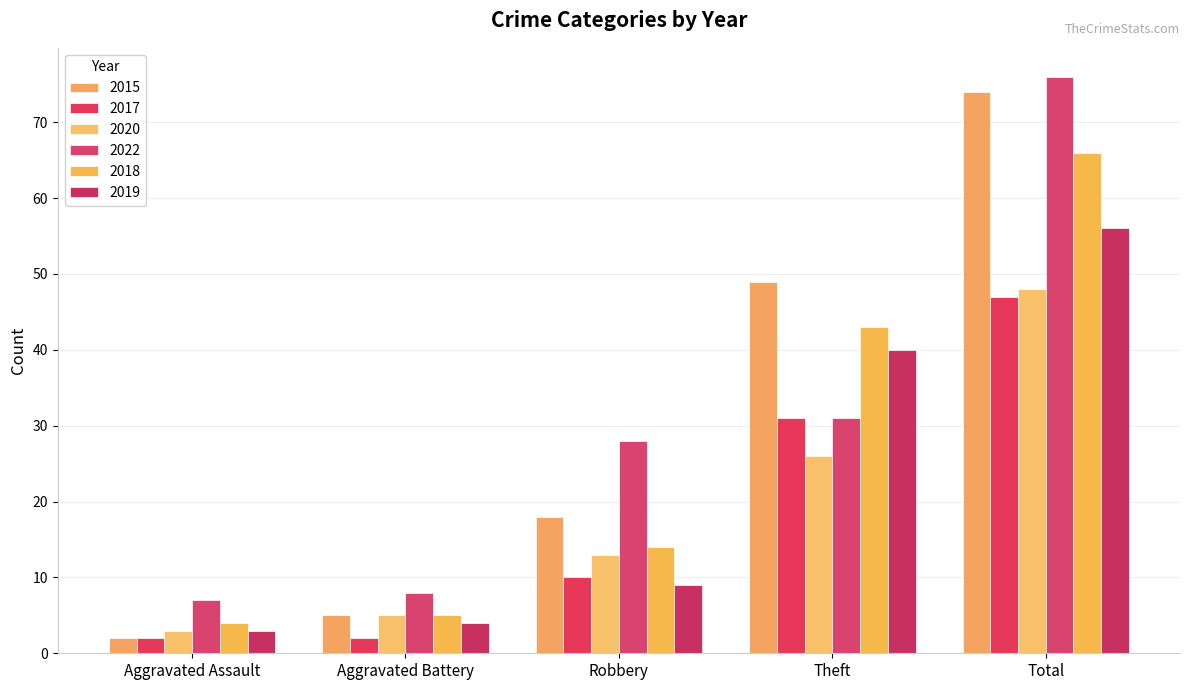

What are all the series names shown in the legend?

2015, 2017, 2020, 2022, 2018, 2019